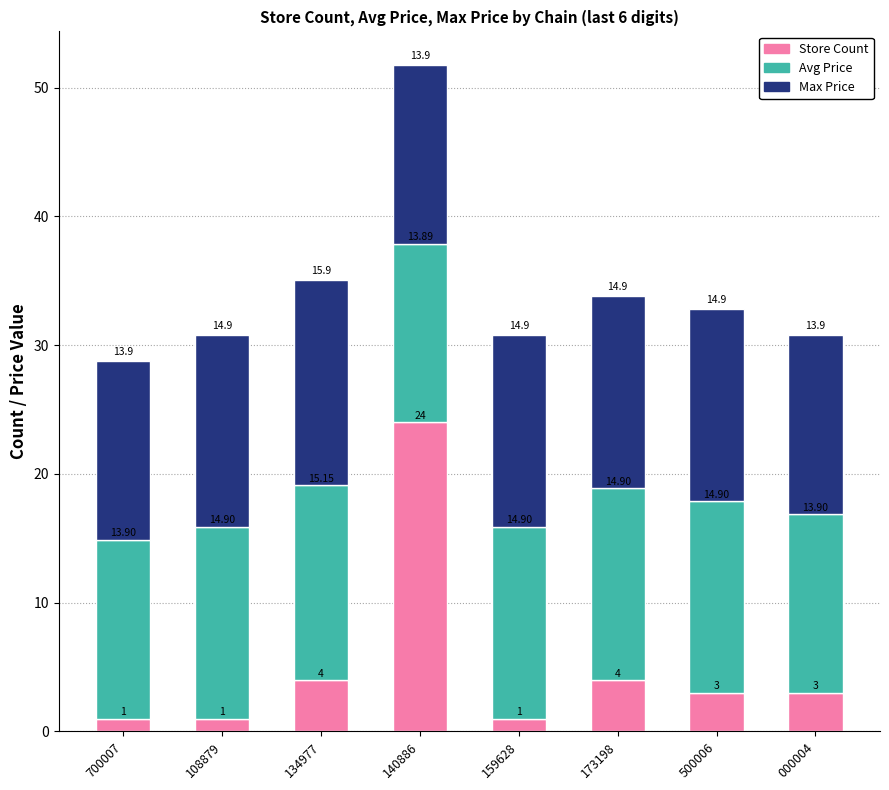

What is the difference between the second highest and second lowest values in the Store Count series?

3.0